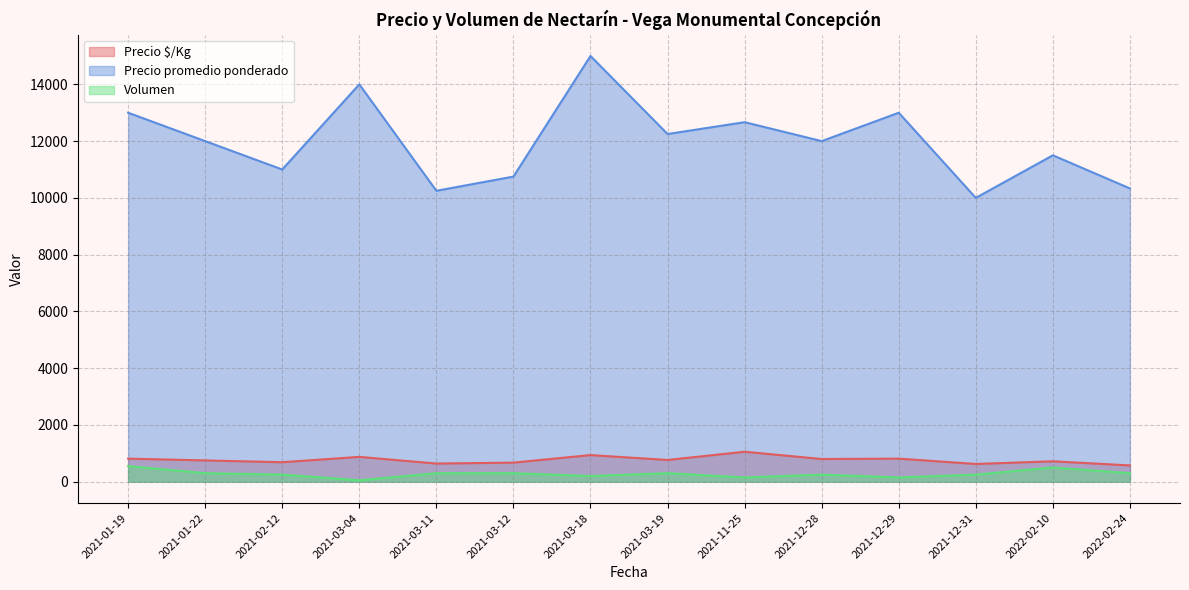

True or false: Precio promedio ponderado and Precio $/Kg intersect in this chart.

False